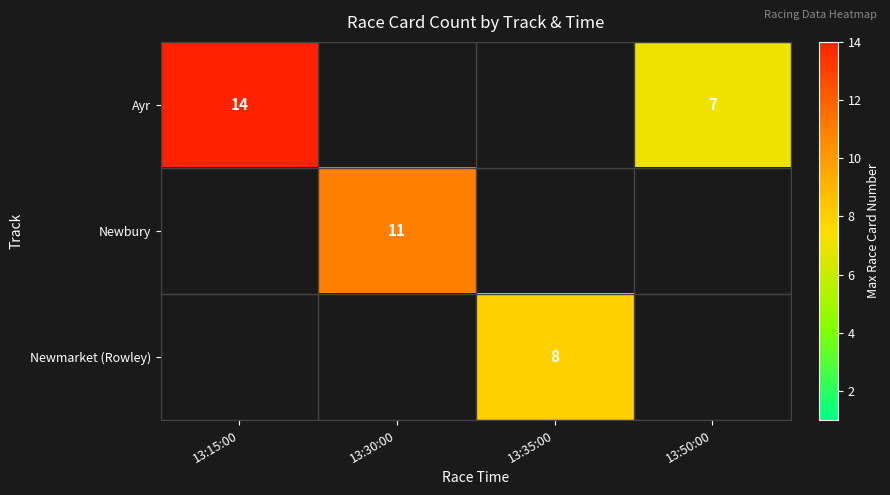

How many positive values does the Ayr series have?

2